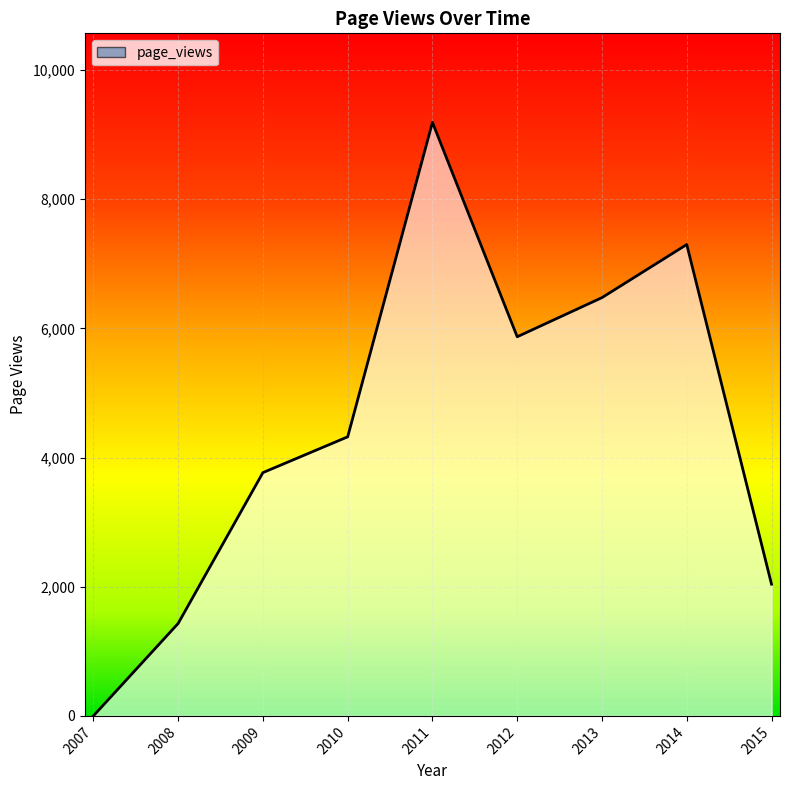

What is the change in value from 2007 to 2010?

+4320